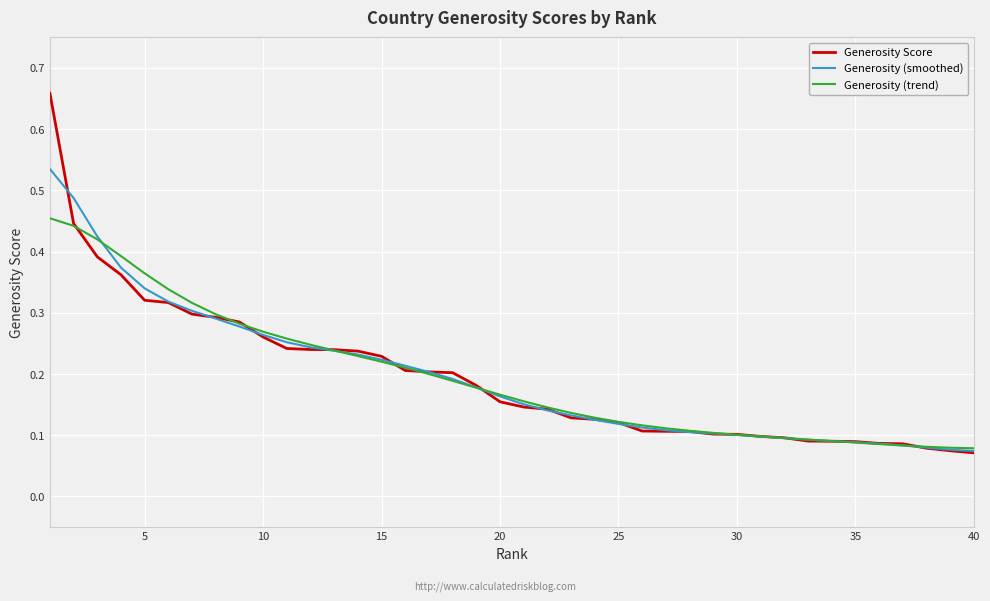

Which series has the largest range (max minus min)?

Generosity Score